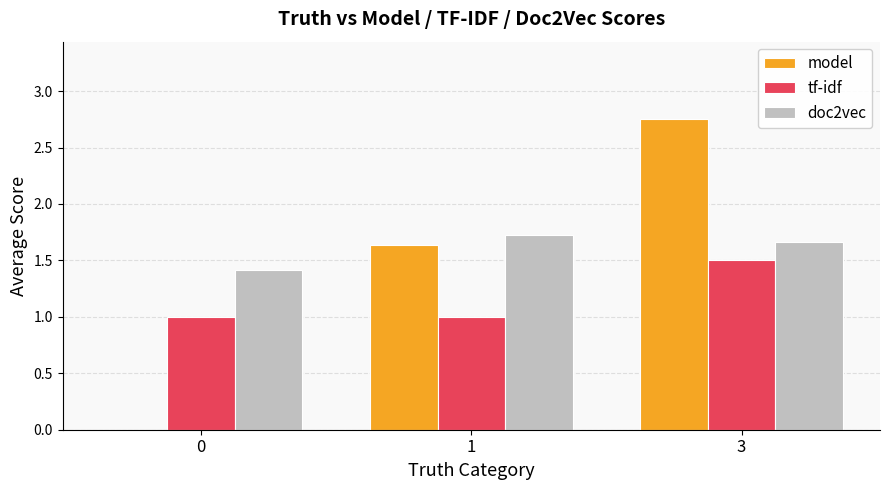

At which category does the chart reach its peak across all series?

3